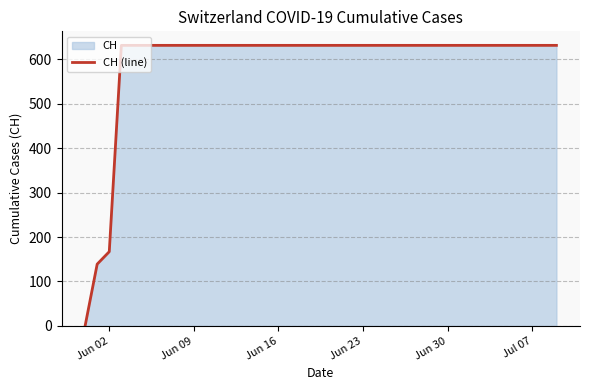

How many positive values are there?

39